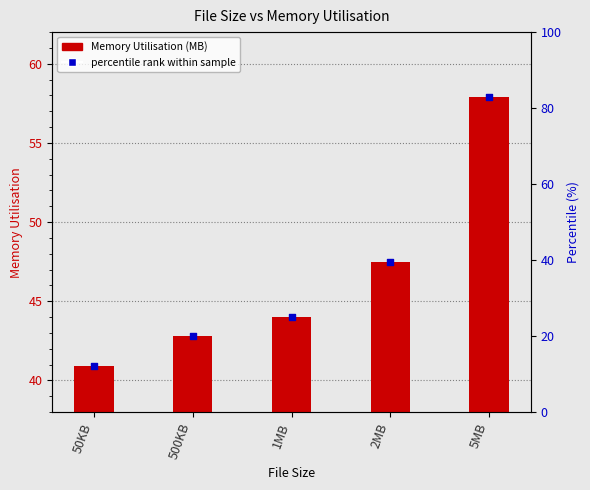

Which has a higher value, 50KB or 5MB?

5MB